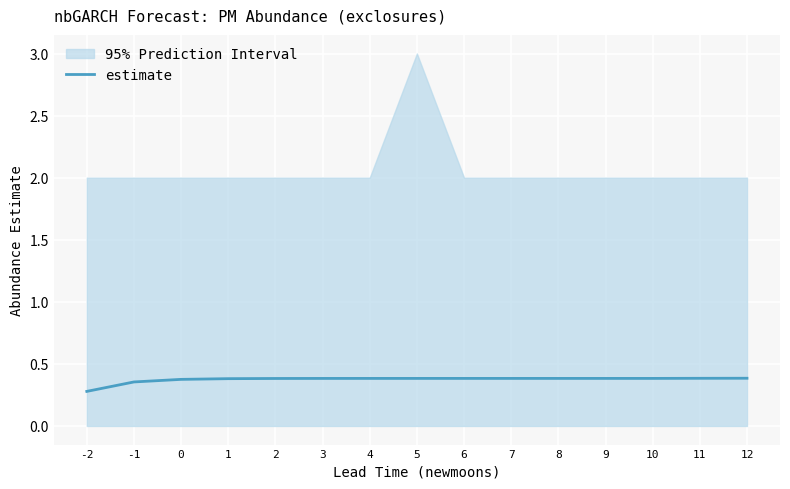

What is the sum of all values?

5.6